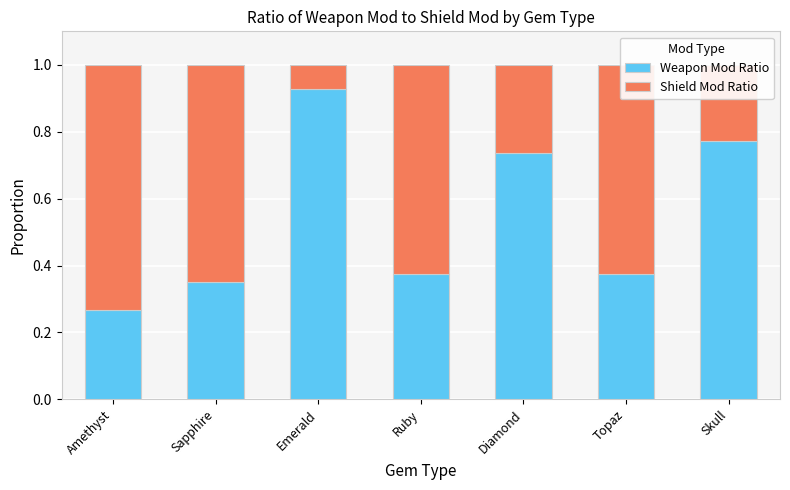

What is the total value across all series at Sapphire?

1.0